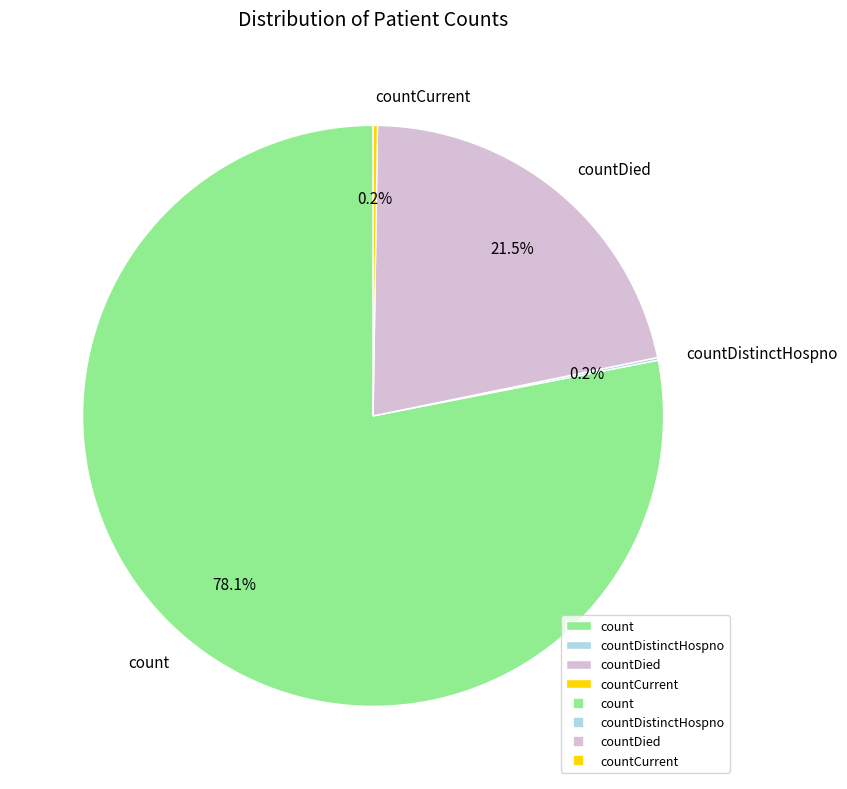

What portion of the pie excludes countDied?

78.5%